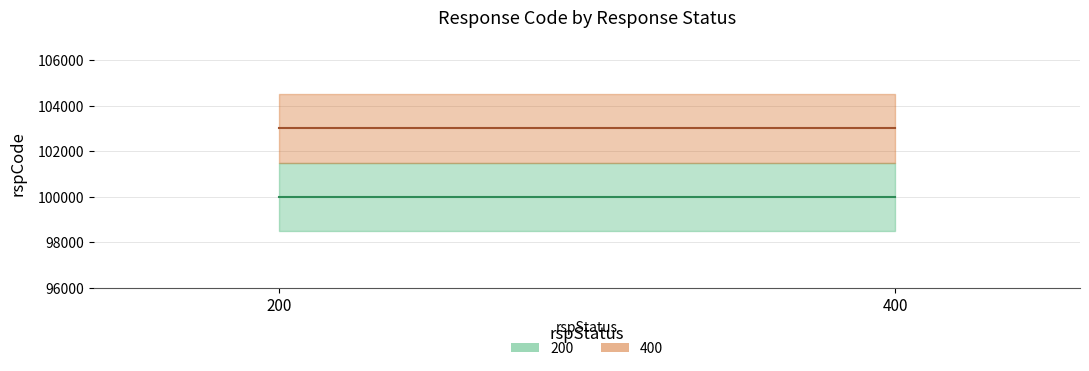

The 400 series shows 49840 at 400. True or false?

False